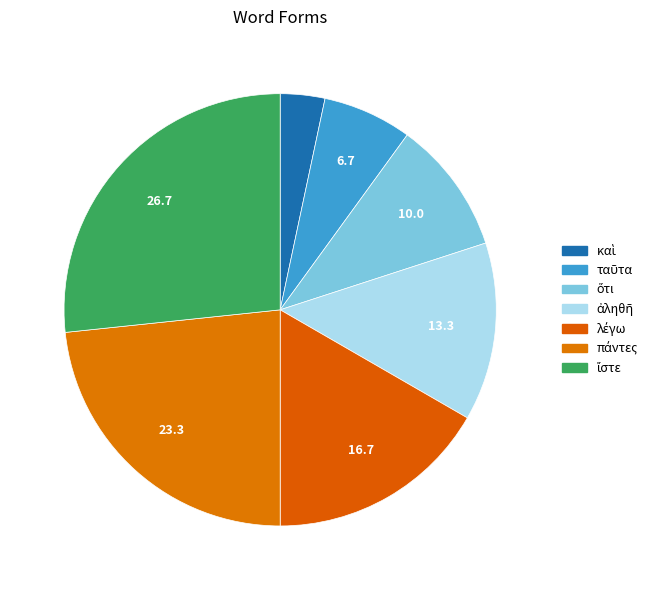

Count the number of slices in the pie.

7